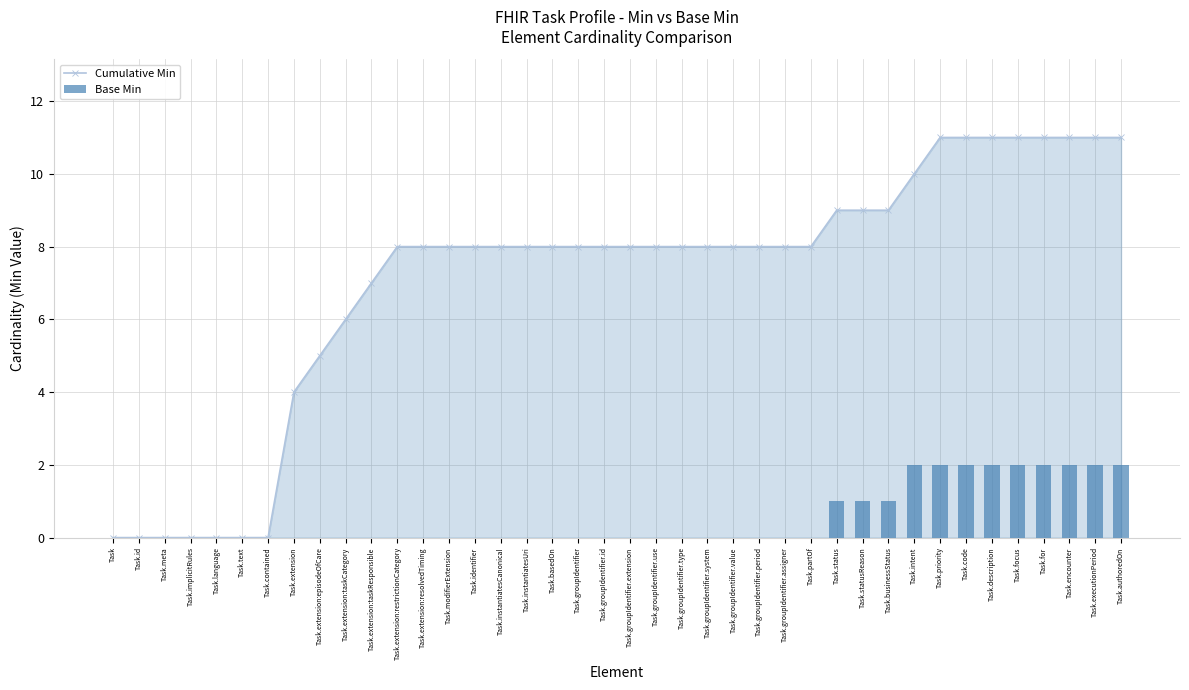

List the labels in order of Base Min value, largest first.

Task.intent, Task.priority, Task.code, Task.description, Task.focus, Task.for, Task.encounter, Task.executionPeriod, Task.authoredOn, Task.status, Task.statusReason, Task.businessStatus, Task, Task.id, Task.meta, Task.implicitRules, Task.language, Task.text, Task.contained, Task.extension, Task.extension:episodeOfCare, Task.extension:taskCategory, Task.extension:taskResponsible, Task.extension:restrictionCategory, Task.extension:resolvedTiming, Task.modifierExtension, Task.identifier, Task.instantiatesCanonical, Task.instantiatesUri, Task.basedOn, Task.groupIdentifier, Task.groupIdentifier.id, Task.groupIdentifier.extension, Task.groupIdentifier.use, Task.groupIdentifier.type, Task.groupIdentifier.system, Task.groupIdentifier.value, Task.groupIdentifier.period, Task.groupIdentifier.assigner, Task.partOf